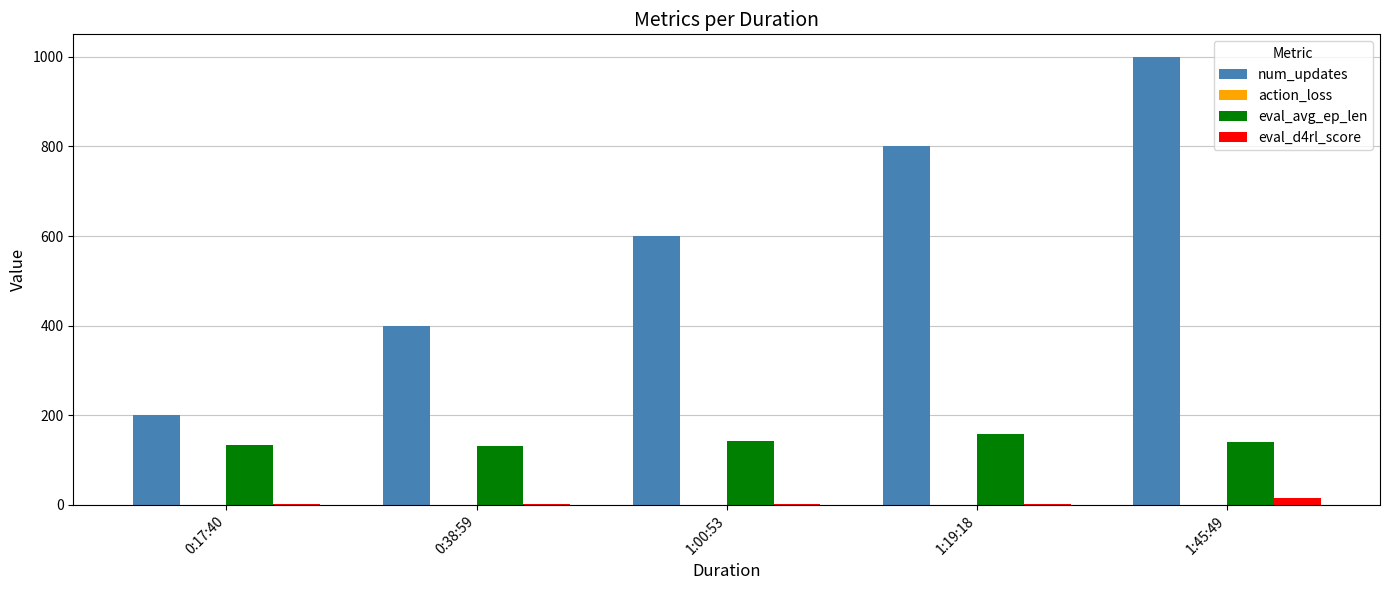

What is the maximum value shown in the chart?

1000.0